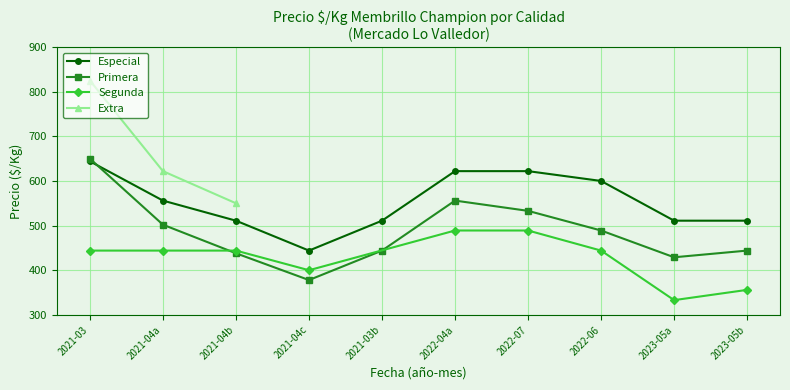

The Extra series shows 850 at 2021-03-18. True or false?

False